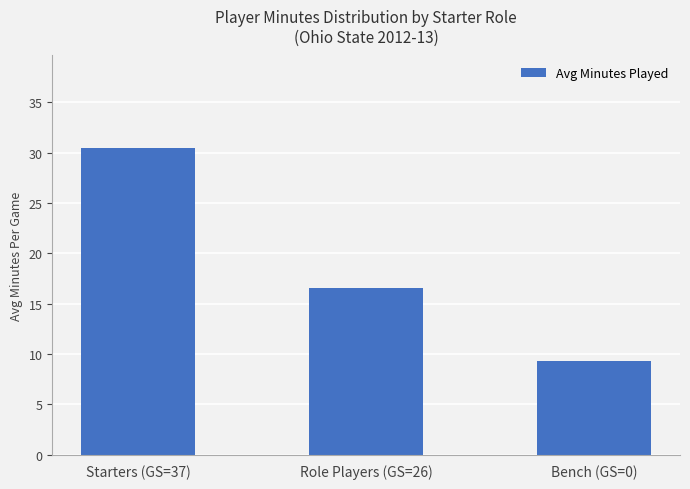

What is the difference between the values at Role Players (GS=26) and Bench (GS=0)?

7.2